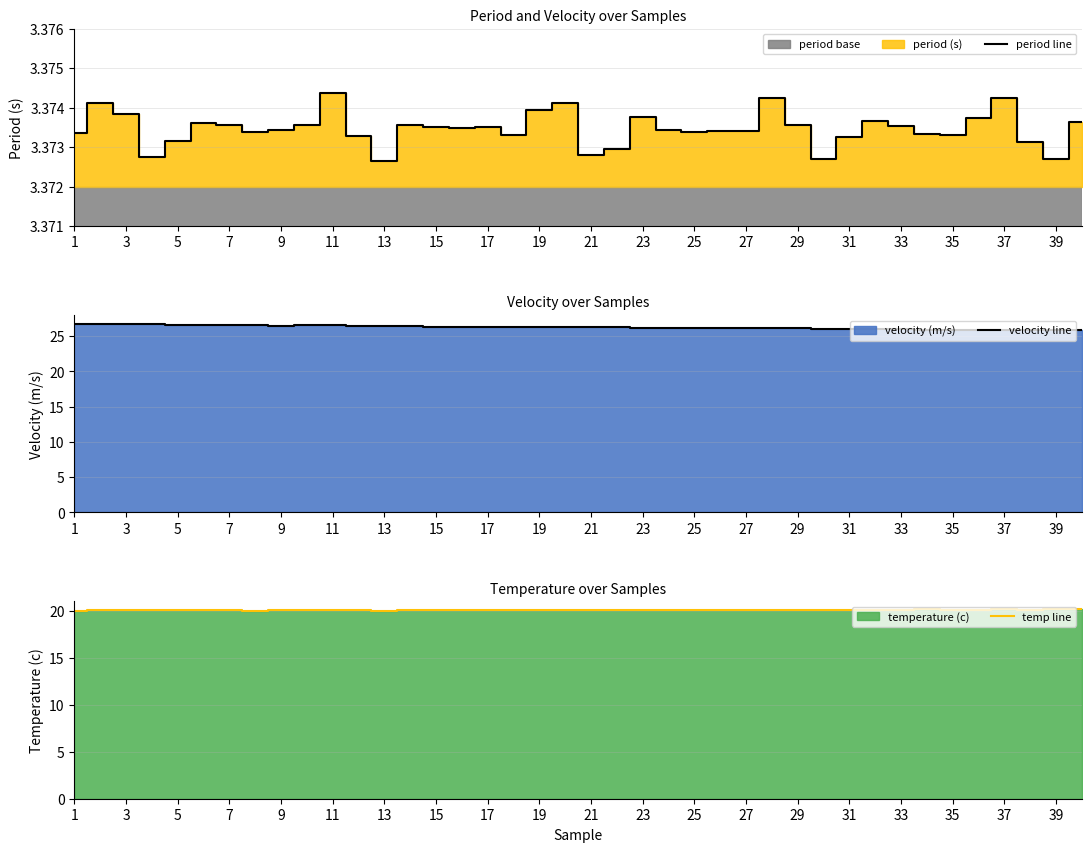

True or false: temp line and velocity line cross at least once.

False